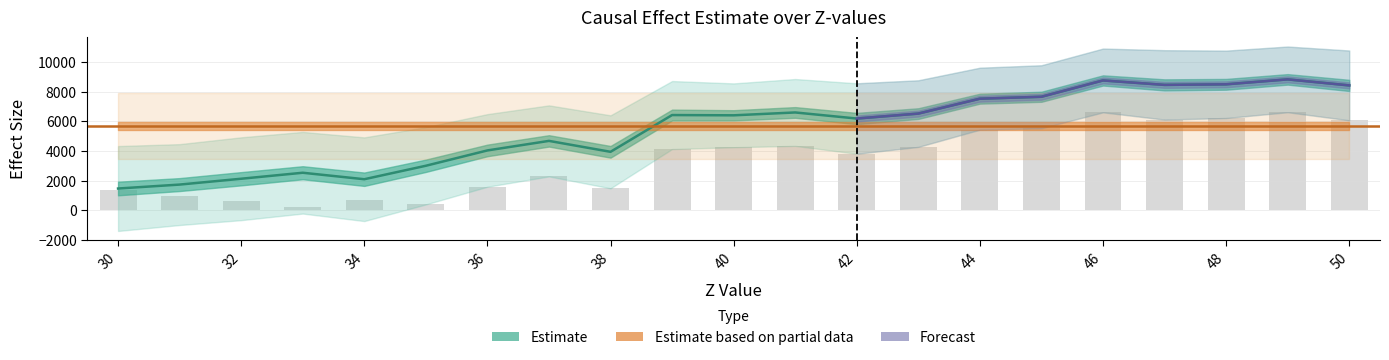

Does the chart contain stacked bars?

No